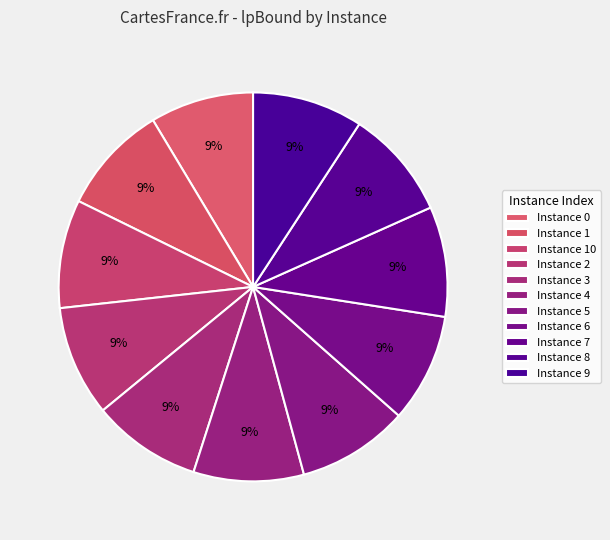

Which slice is the largest?

5